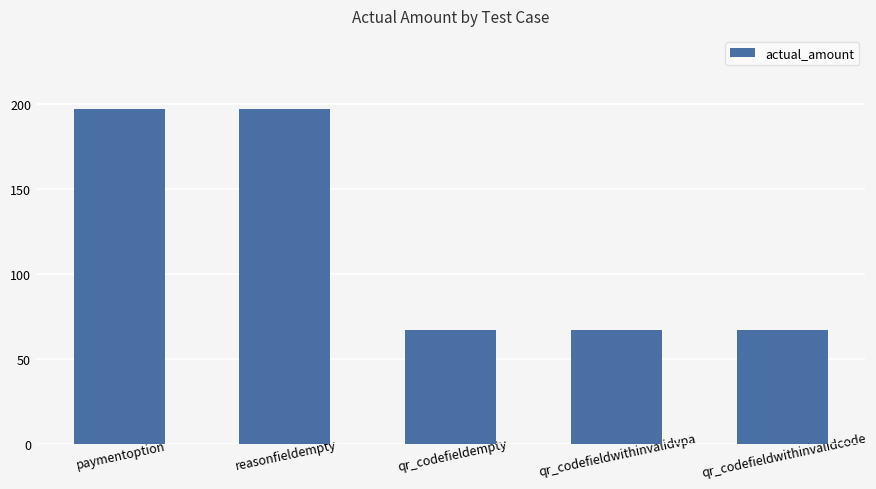

What is the sum of all values?

595